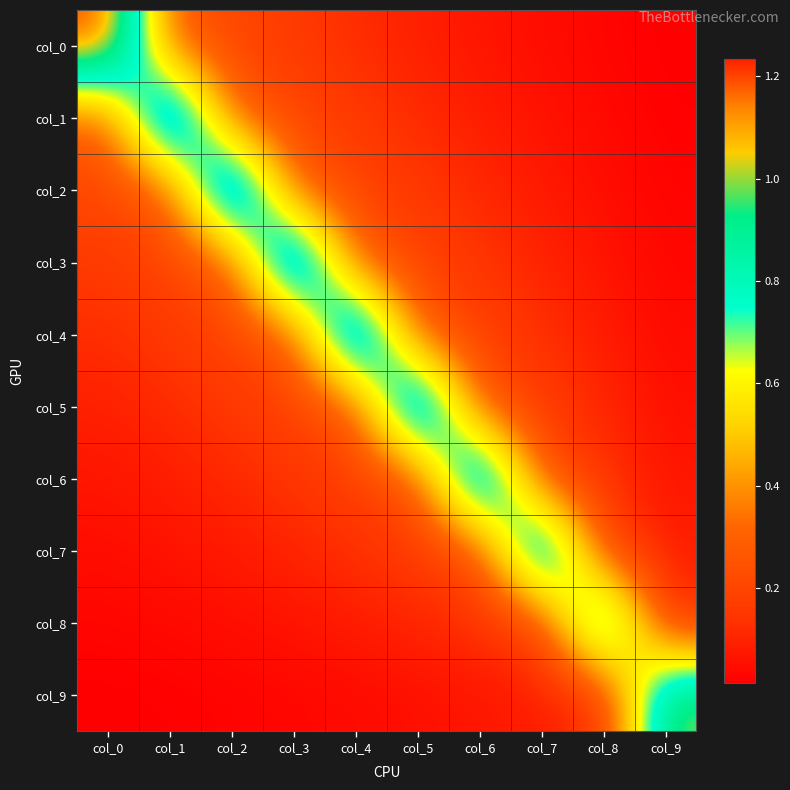

What is the difference between the highest and lowest values at col_1?

1.2